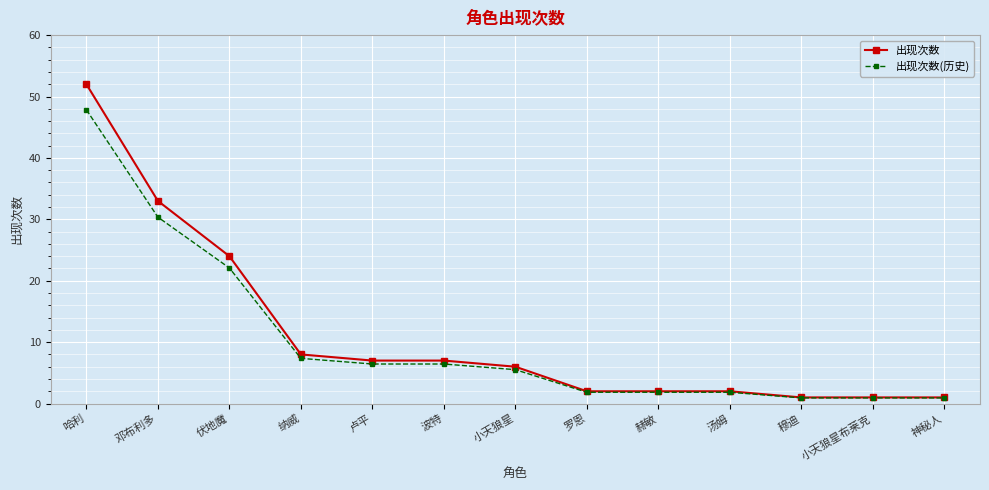

Which series has the largest range (max minus min)?

出现次数